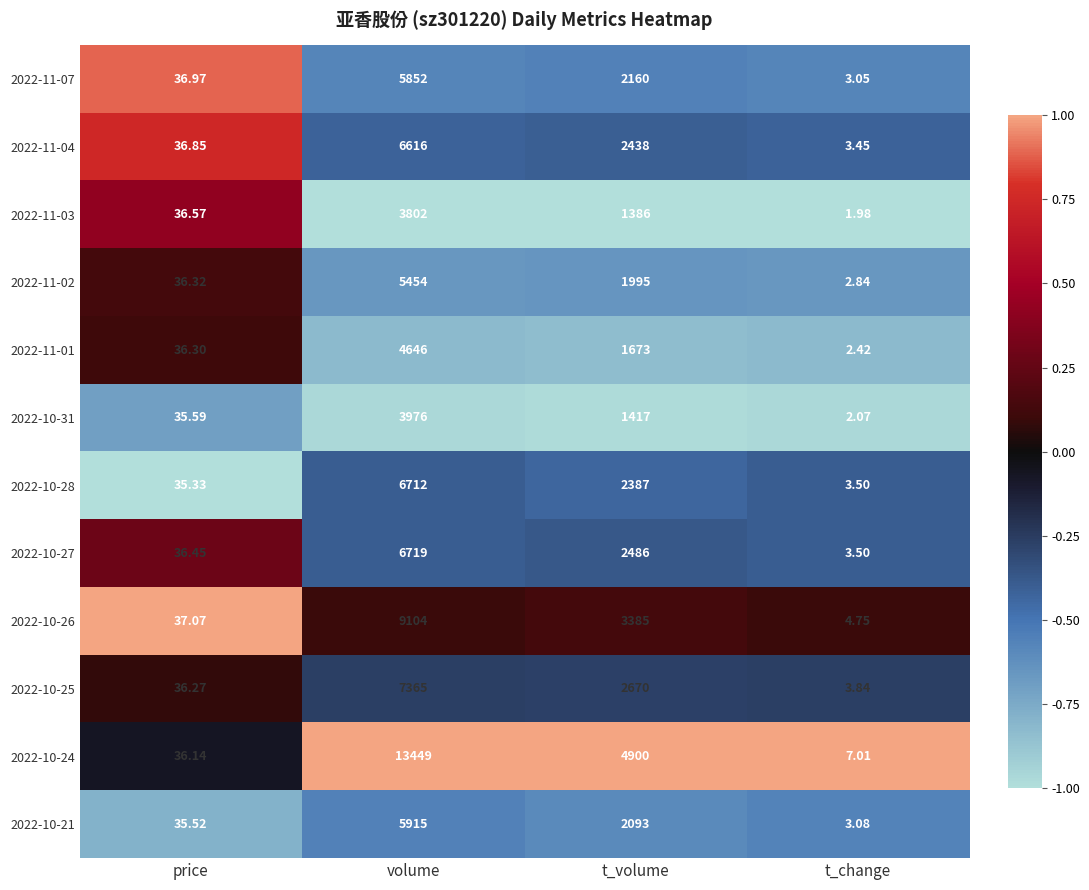

Rank the categories by 2022-10-24 value from highest to lowest.

volume, t_volume, price, t_change